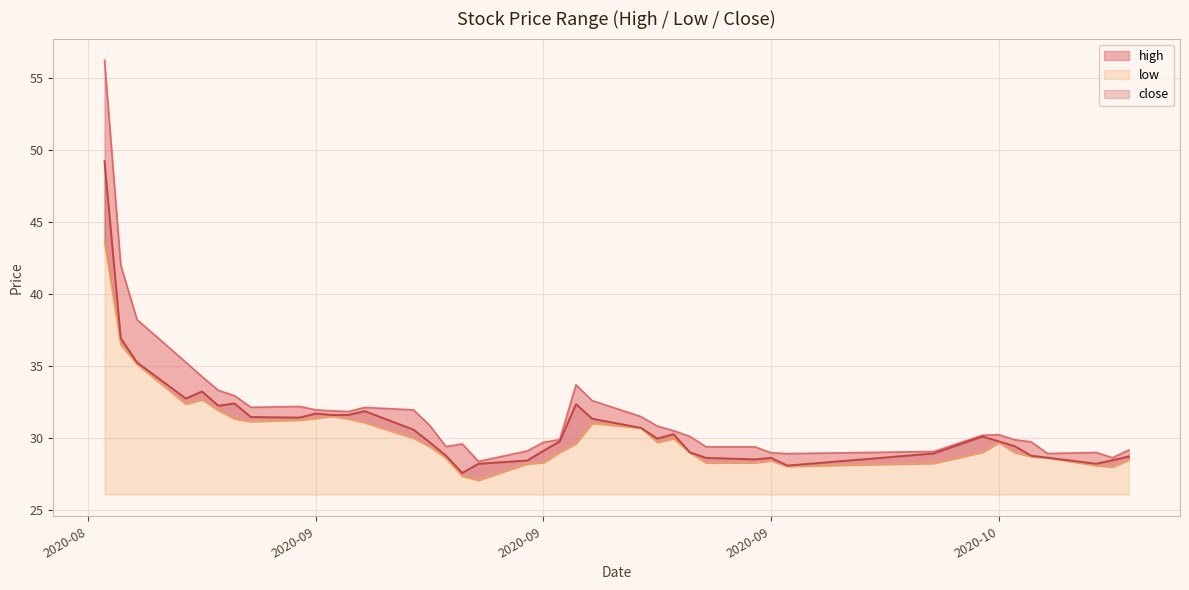

True or false: low and close cross at least once.

False